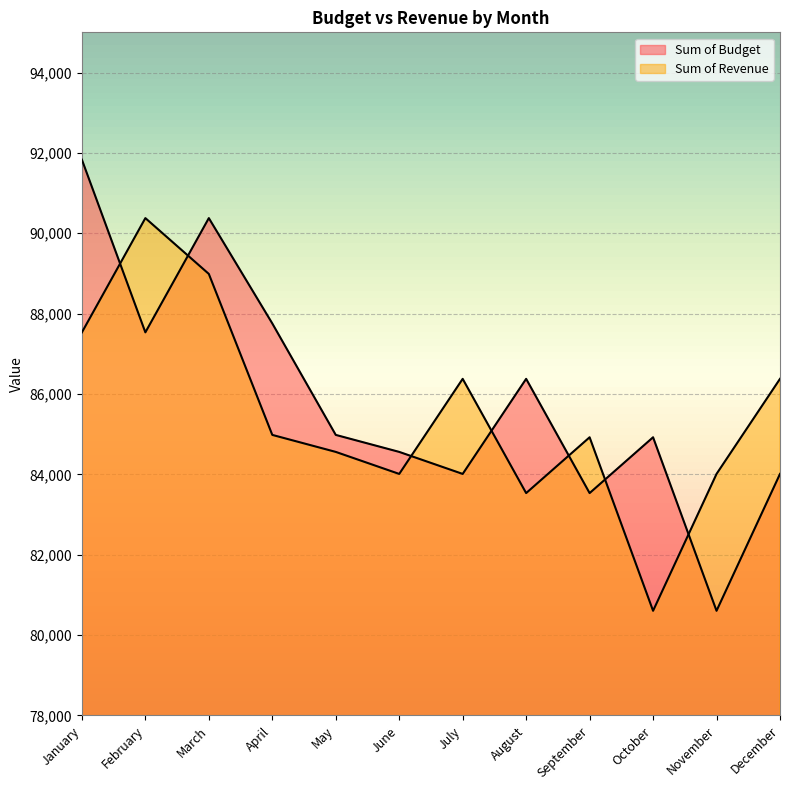

What is the value of the Sum of Budget point at the 5th from the left?

84982